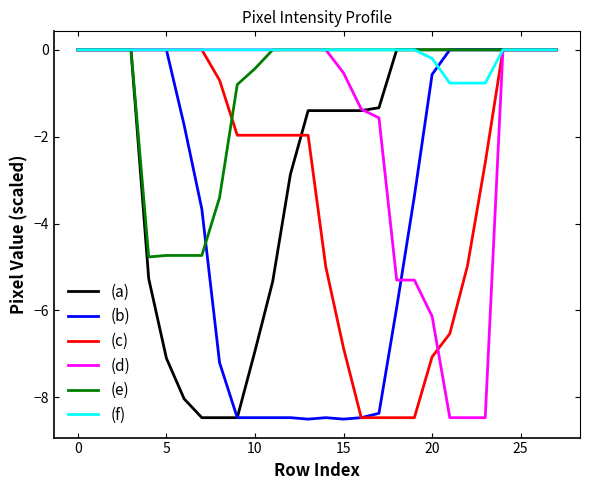

What are all the series names shown in the legend?

(a), (b), (c), (d), (e), (f)